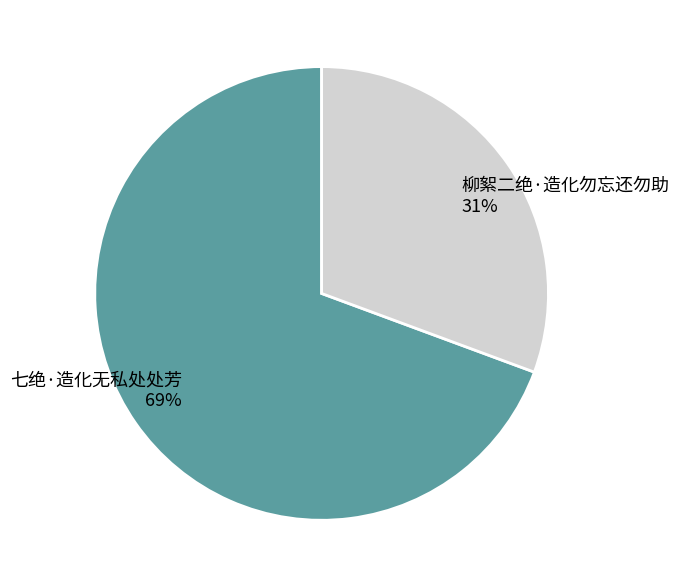

What percentage is the 七绝·造化无私处处芳 slice, to the nearest percent?

69%